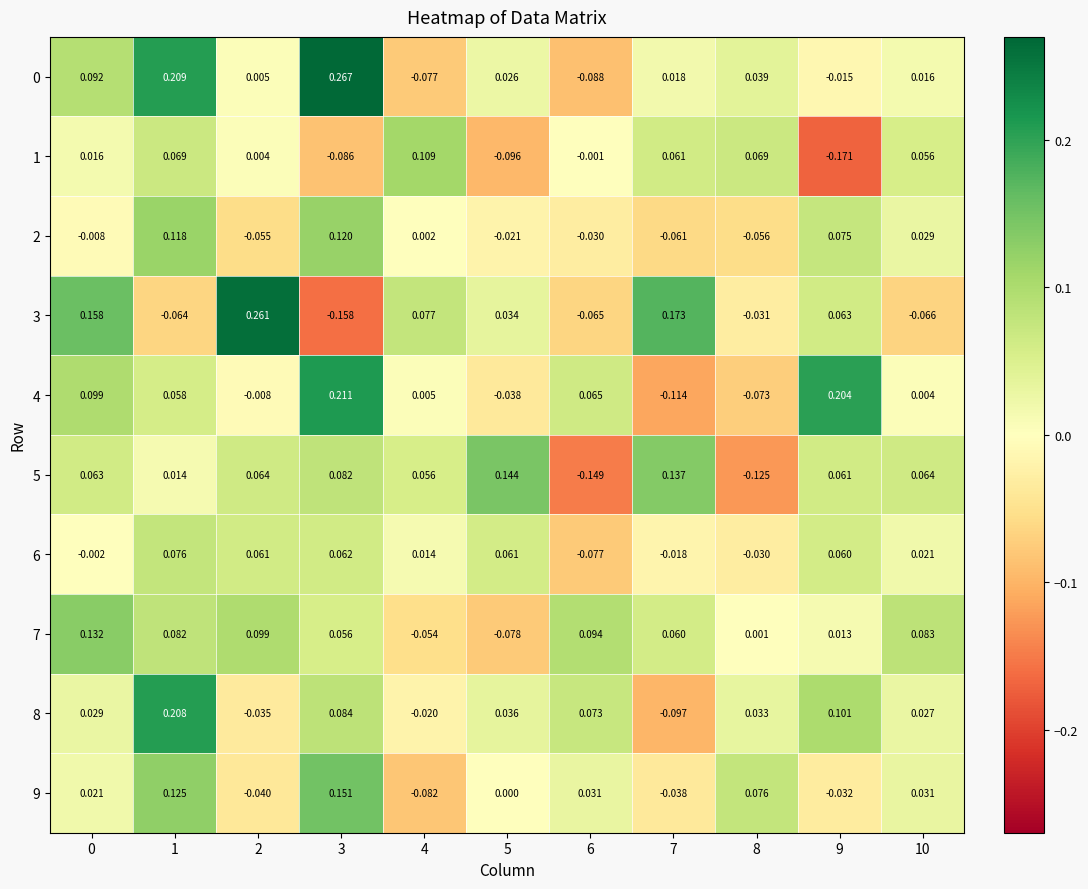

Is the value of 3 at 5 greater than the value of 2 at 6?

Yes